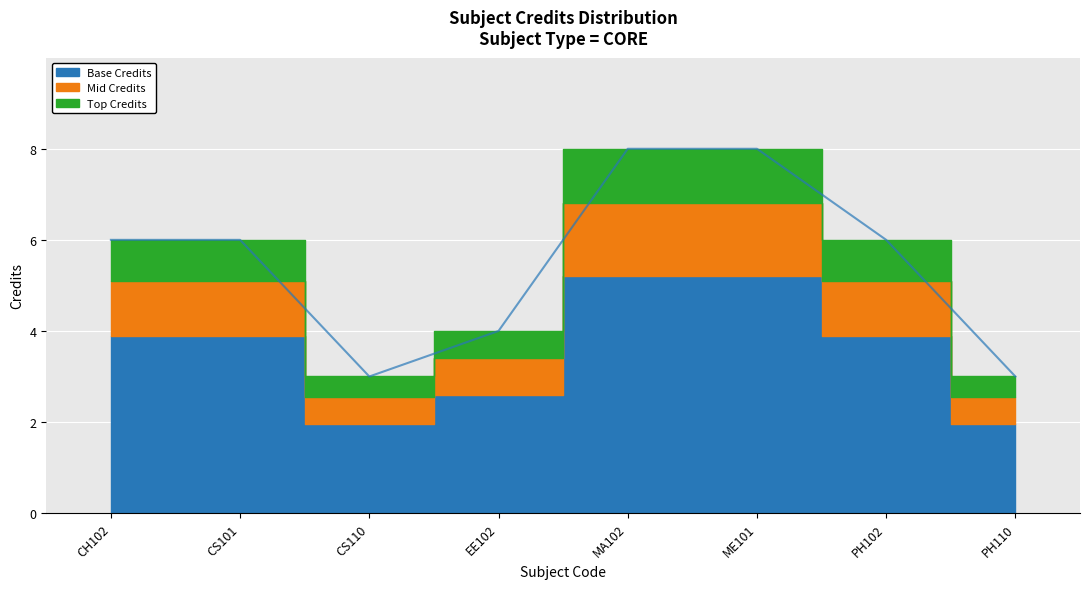

How many interior local valleys (lower than both neighbors) does the data have?

1